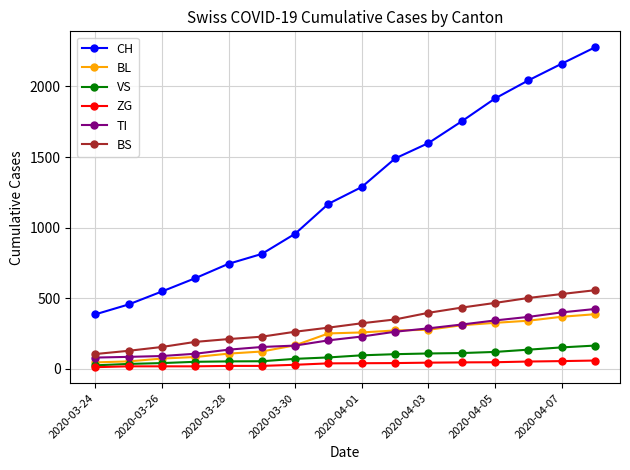

Which series has the largest total across all categories?

CH